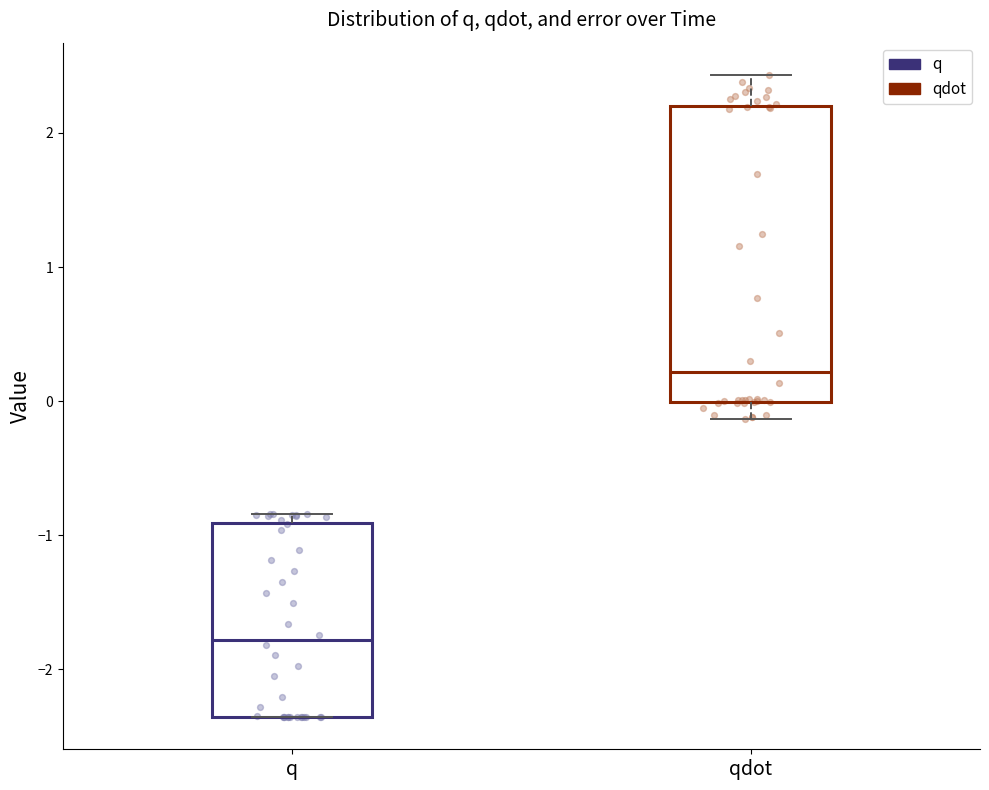

Where does the median line of the box for q sit on the y-axis? The values are not printed on the chart, so give them approximately, as read against the axis.

-1.8